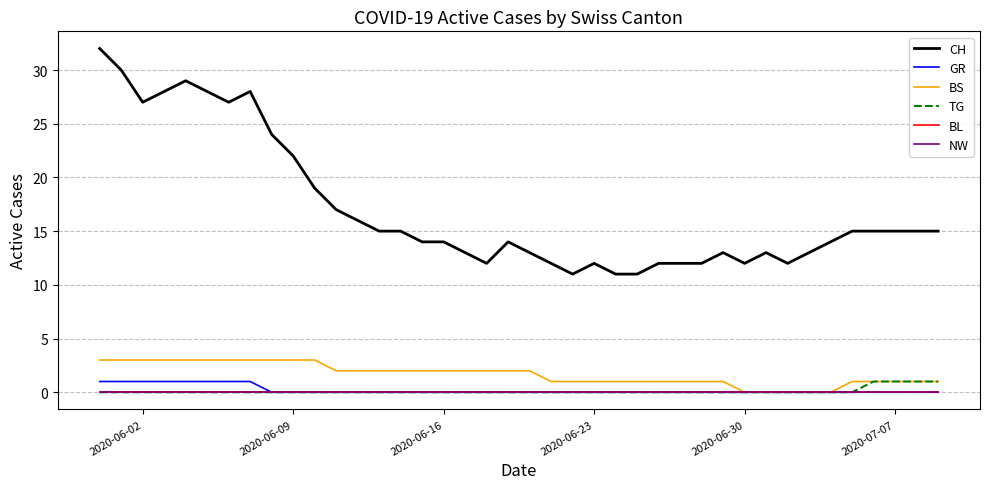

Does the chart have visible grid lines?

Yes